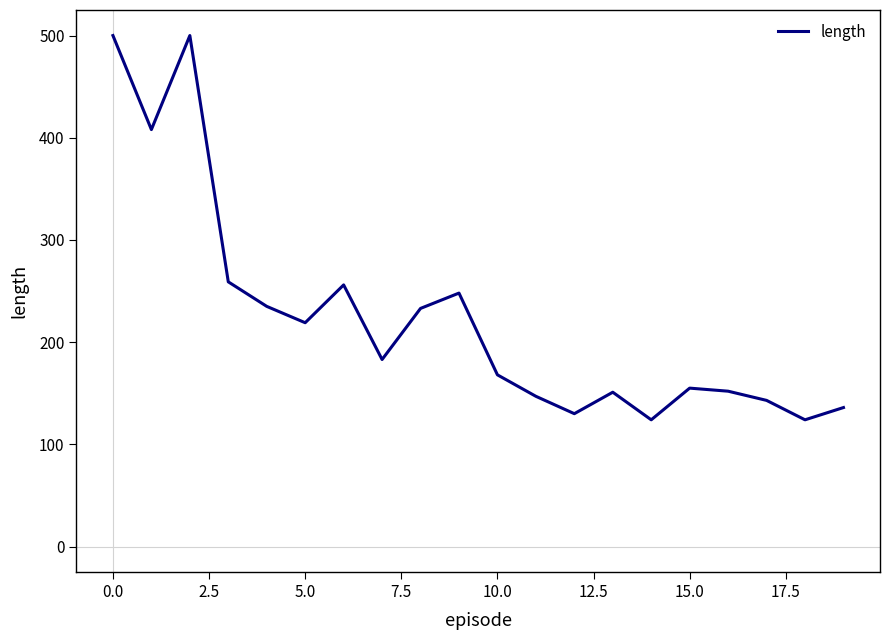

What is the smallest value displayed?

124